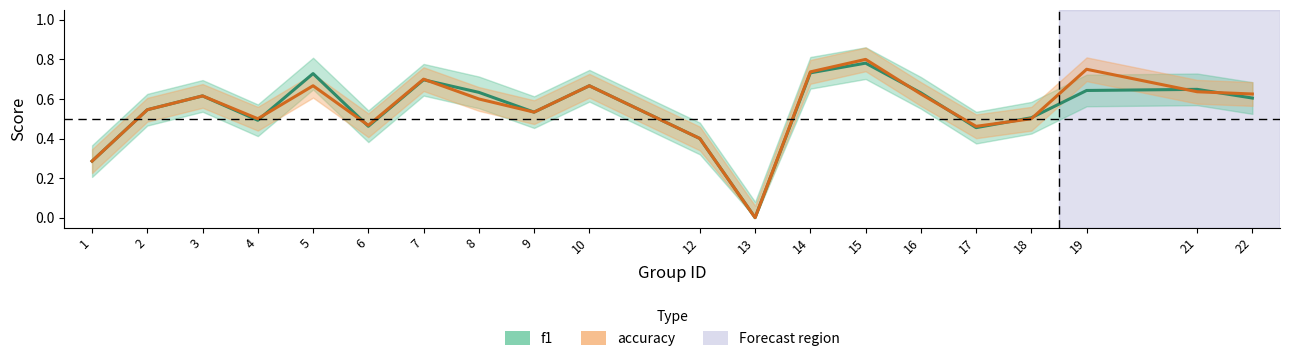

At which label does f1 reach its peak?

15